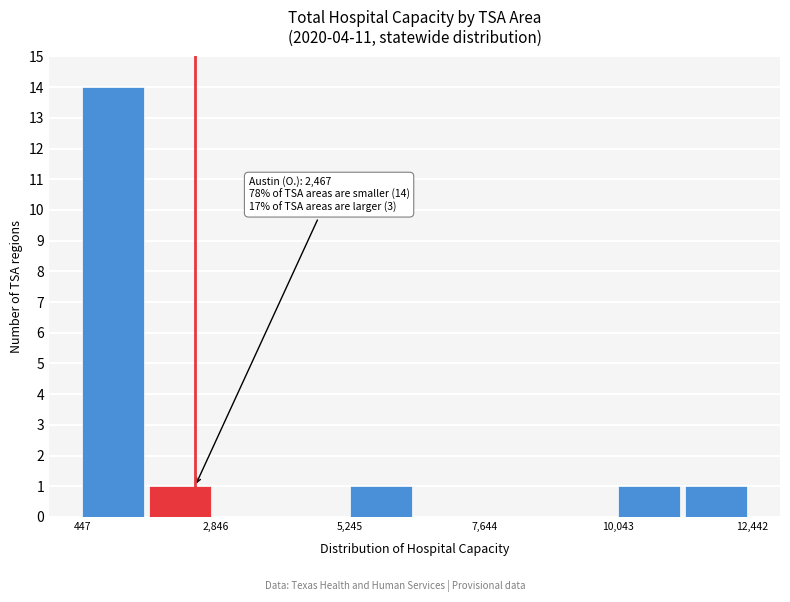

Around what value on the x-axis is the tallest bar? Give the approximate position of its centre, as read against the axis.

1000